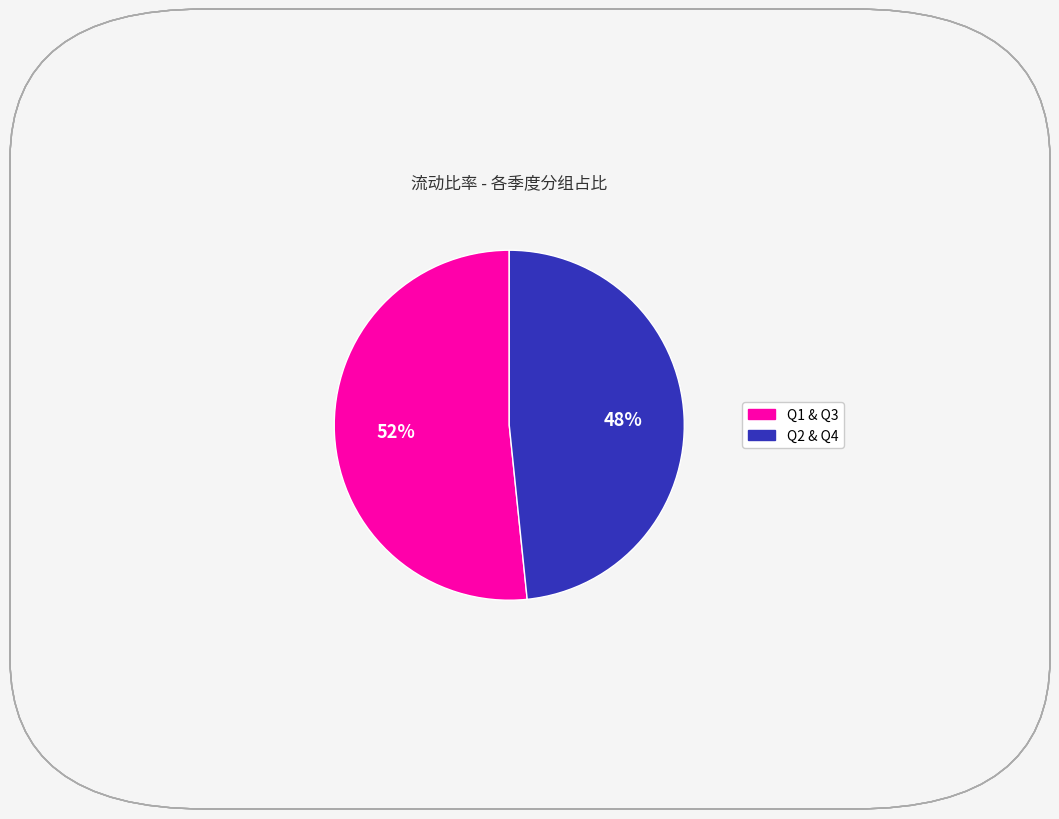

To the nearest percent, what is the average slice percentage?

50%